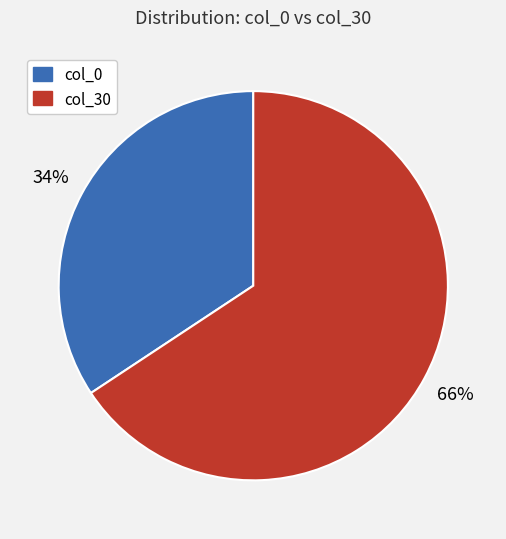

How many slices are in this pie chart?

2